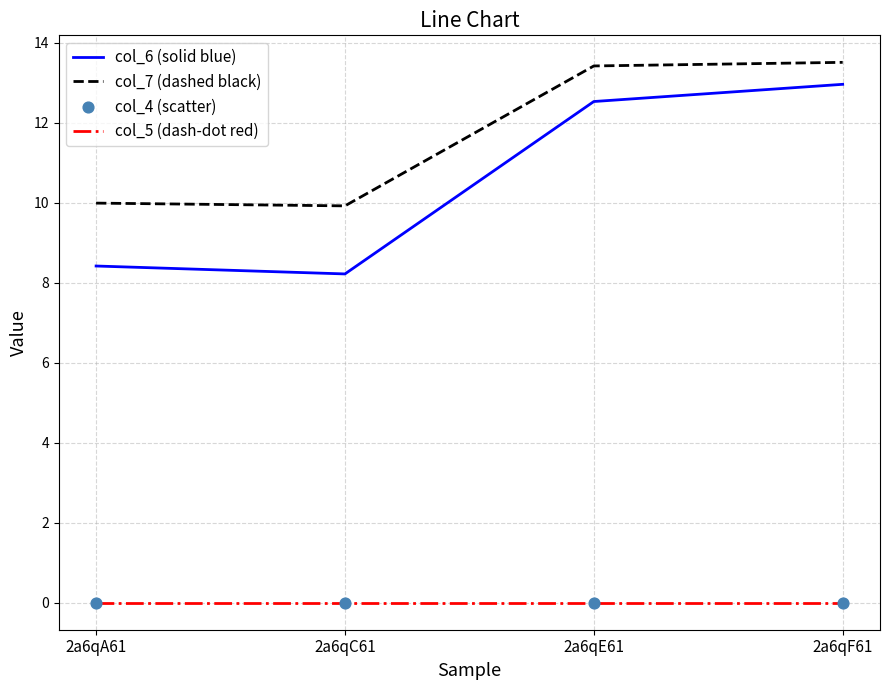

Between 2a6qA61 and 2a6qF61, which series saw the biggest shift?

col_6 (solid blue)